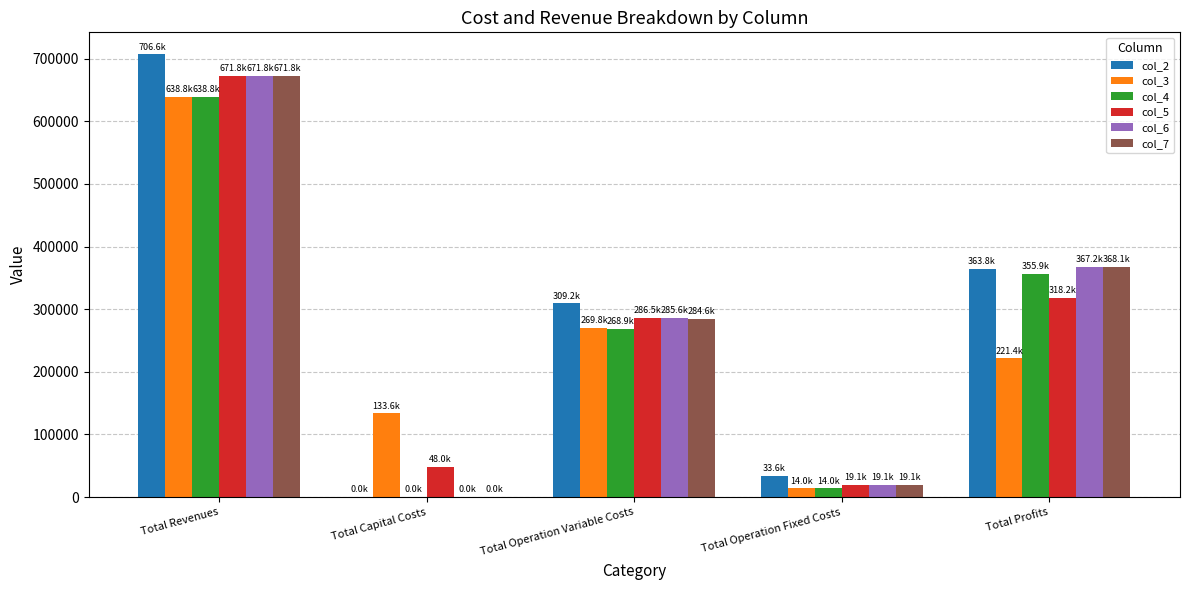

What is the greatest value displayed?

706630.0